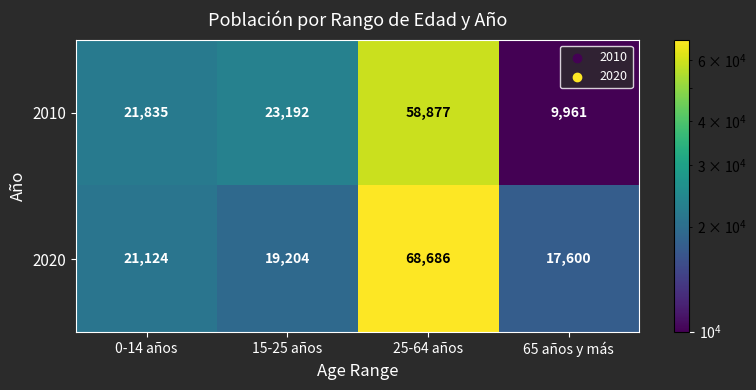

The value of 2010 at 0-14 años is 12149. True or false?

False